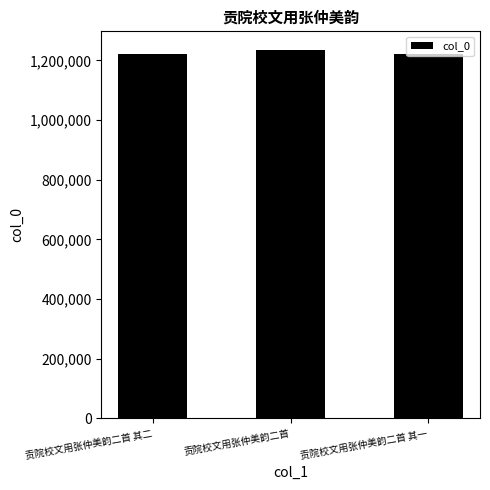

What is the sum of all values?

3681001